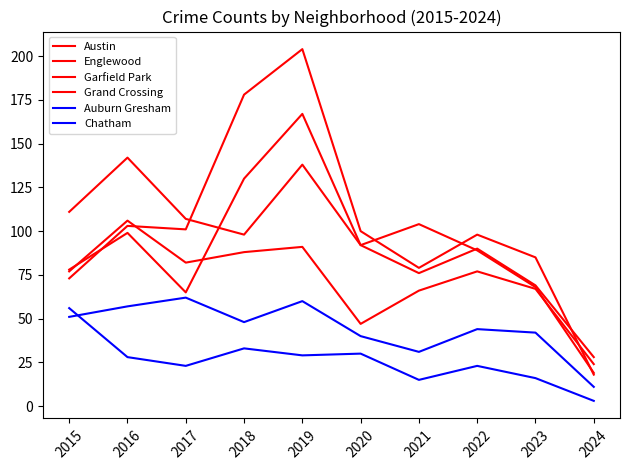

Reading left to right, what are all the values shown in this chart?

Austin: 2015=78	2016=99	2017=65	2018=130	2019=167	2020=92	2021=104	2022=89	2023=68	2024=19
Englewood: 2015=111	2016=142	2017=107	2018=98	2019=138	2020=92	2021=76	2022=90	2023=69	2024=28
Garfield Park: 2015=73	2016=103	2017=101	2018=178	2019=204	2020=100	2021=79	2022=98	2023=85	2024=18
Grand Crossing: 2015=77	2016=106	2017=82	2018=88	2019=91	2020=47	2021=66	2022=77	2023=67	2024=24
Auburn Gresham: 2015=56	2016=28	2017=23	2018=33	2019=29	2020=30	2021=15	2022=23	2023=16	2024=3
Chatham: 2015=51	2016=57	2017=62	2018=48	2019=60	2020=40	2021=31	2022=44	2023=42	2024=11